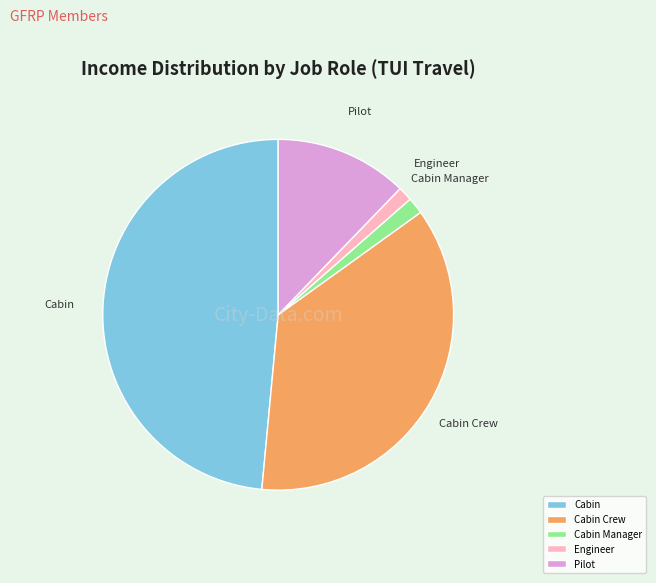

What is the ratio of the value at Cabin to the value at Cabin Crew?

1.3